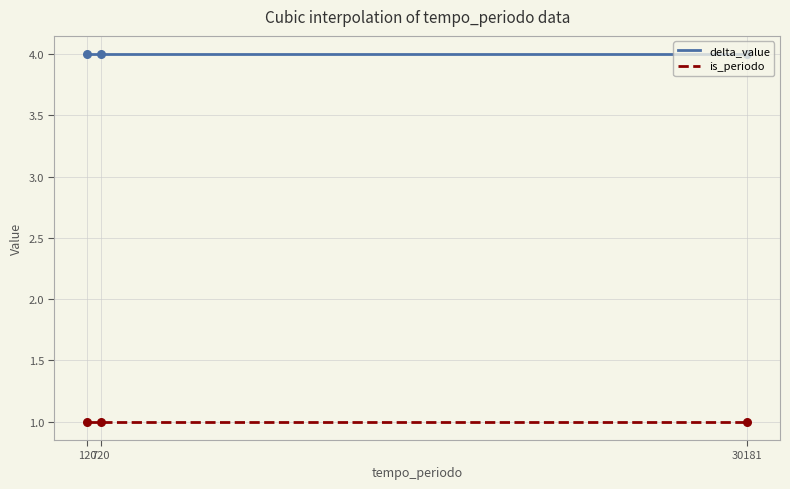

Which series reaches the maximum Y coordinate?

delta_value